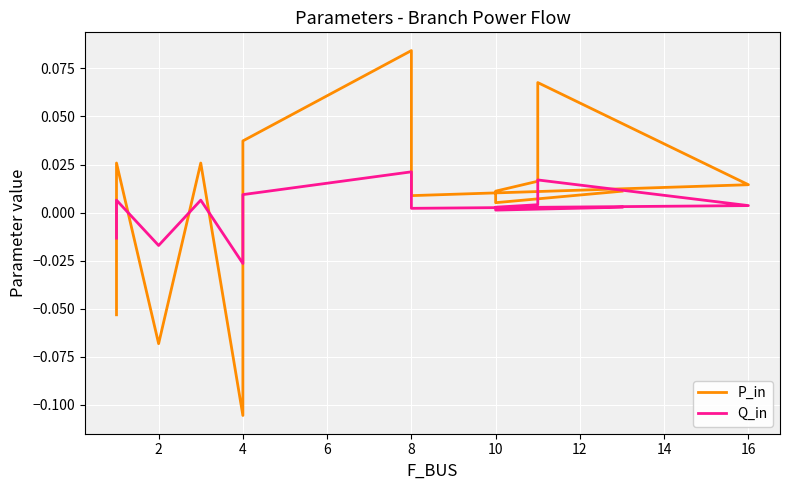

What is the difference between the maximum and minimum values in the P_in series?

0.2